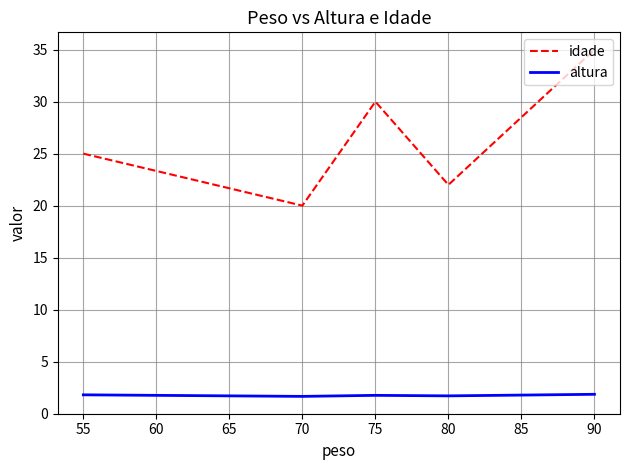

The value of idade at 55 is 25.0. True or false?

True